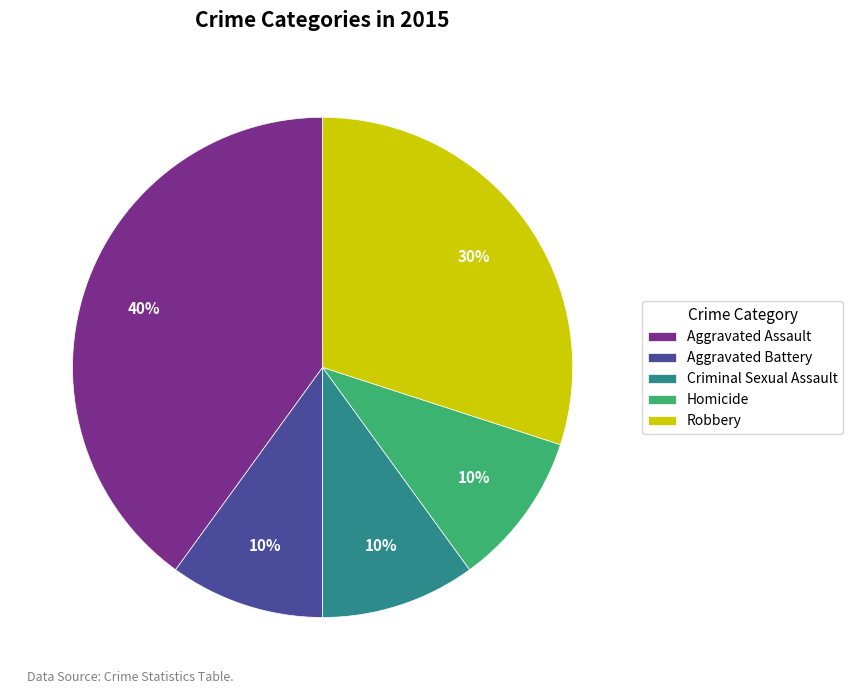

Is it true that Aggravated Assault is 30% of the pie?

False